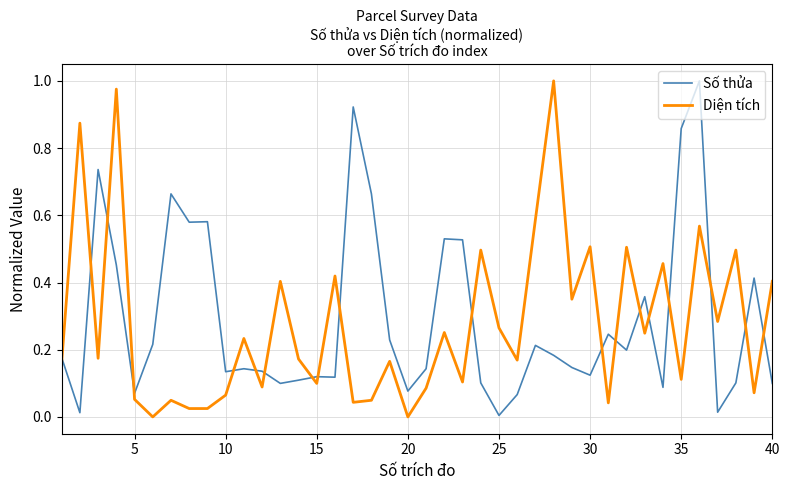

True or false: Diện tích and Số thửa intersect in this chart.

True